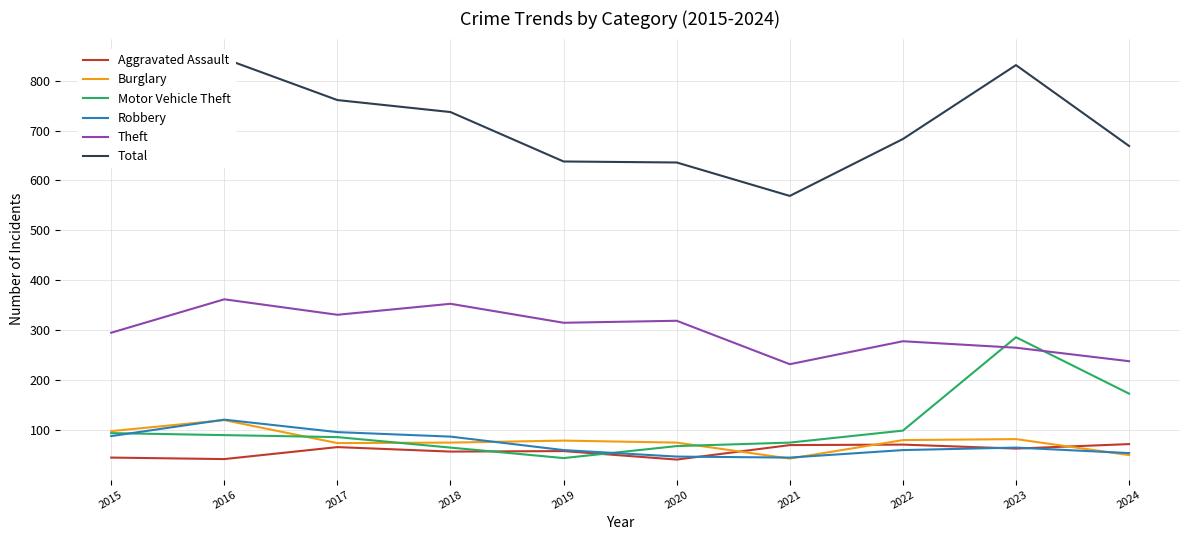

Does the chart display data point markers on the line(s)?

No